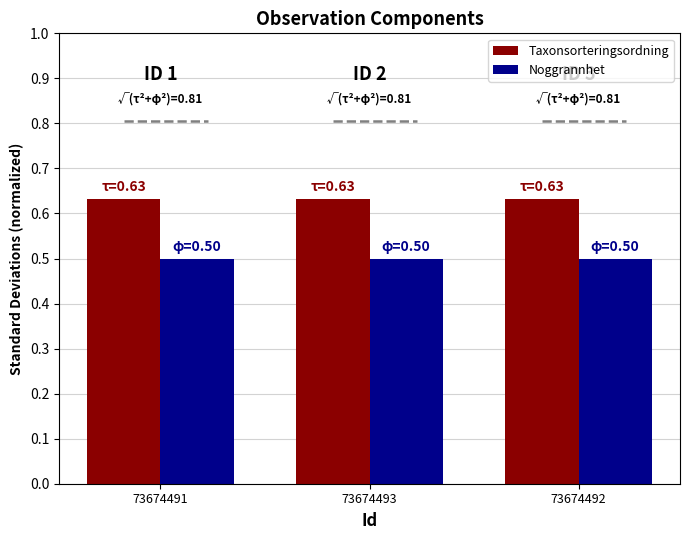

Is it true that Noggrannhet equals 0.5 at 73674493?

True